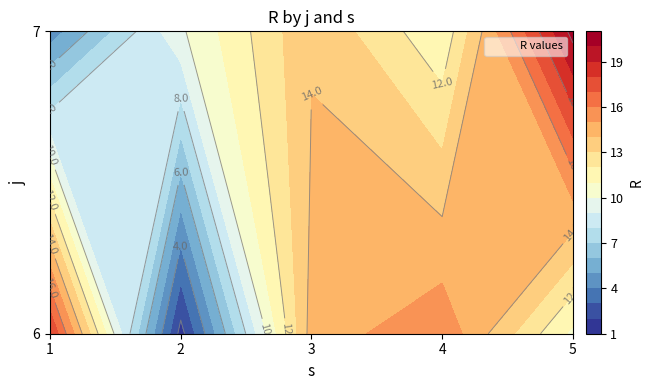

Rank the categories by 7 value from highest to lowest.

4, 2, 3, 1, 0